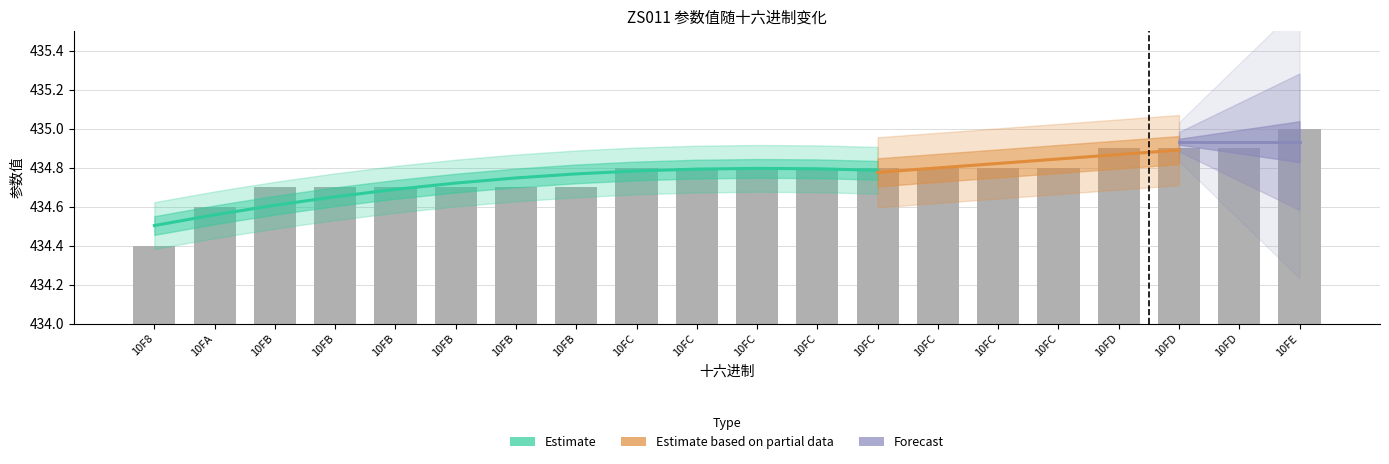

Between 10FD and 10FD, which is larger?

10FD